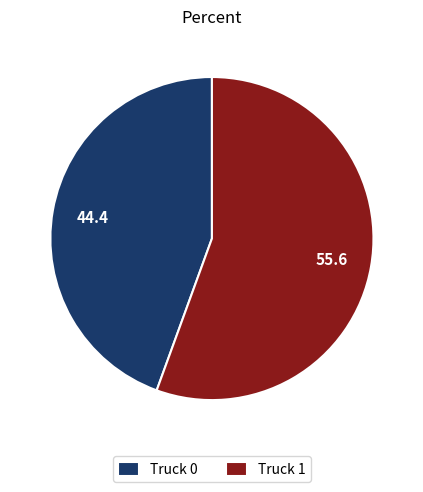

Do Truck 0 and Truck 1 together represent more than half of the pie?

Yes